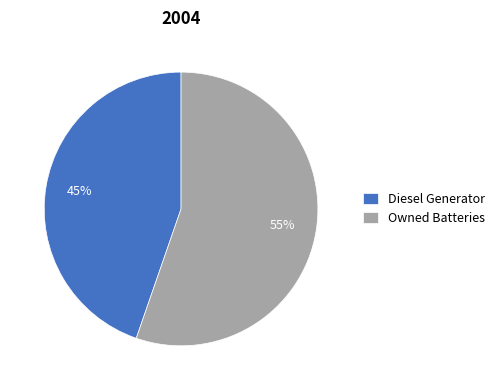

To the nearest percent, what is the average slice percentage?

50%